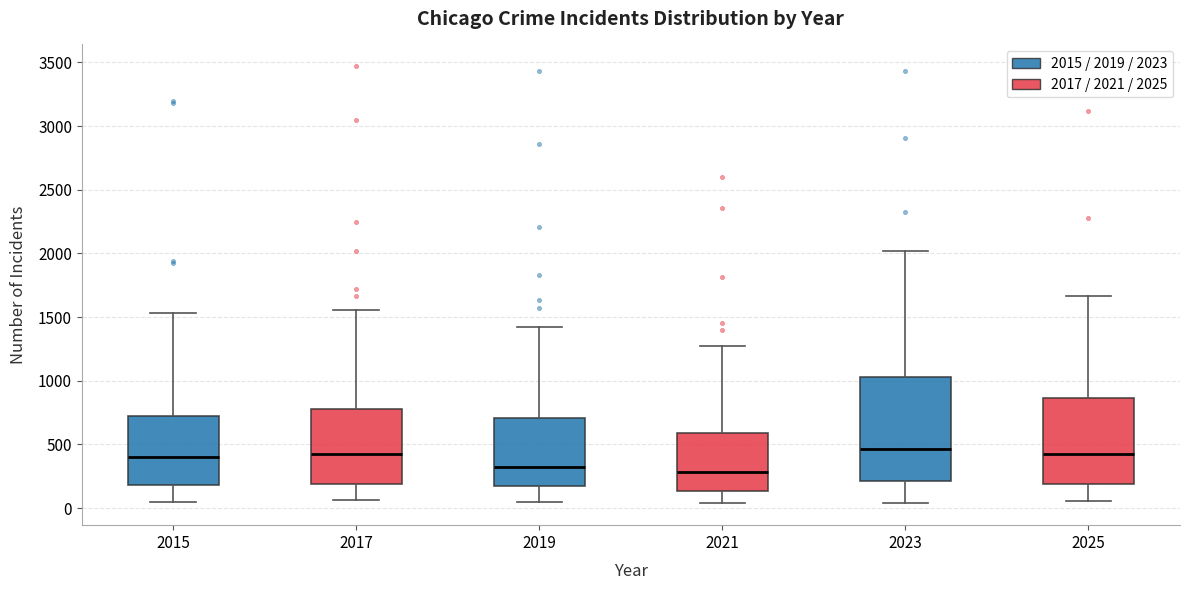

Which box is the tallest, from its lower edge to its upper edge?

2023